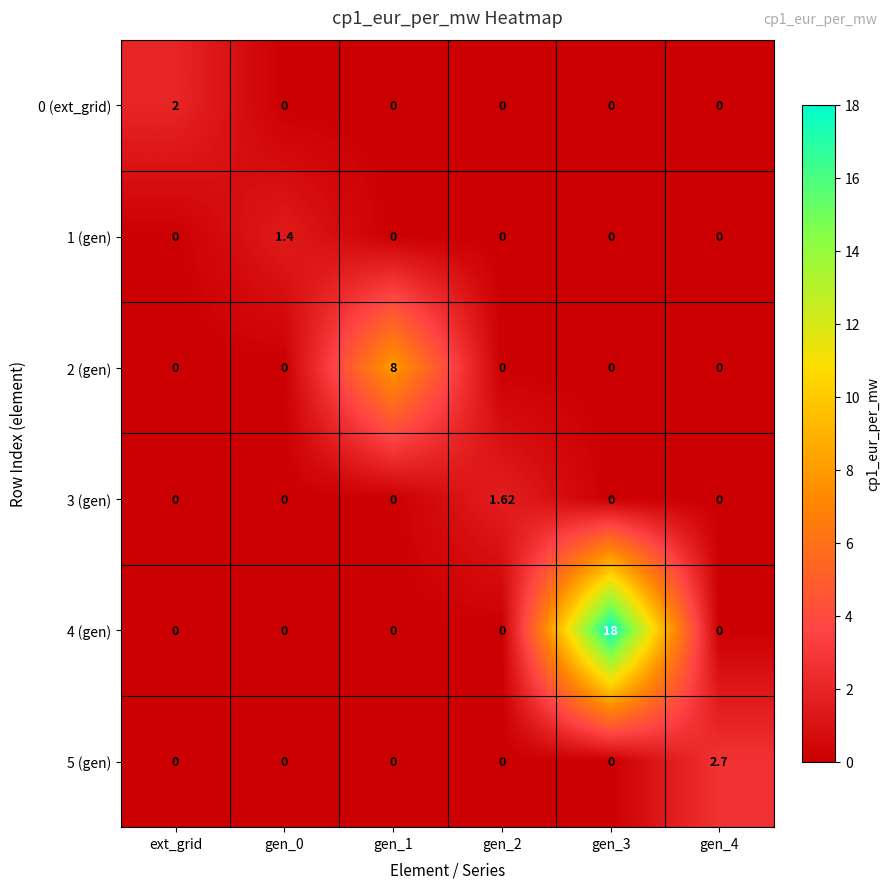

What is the total value across all series at gen_0?

1.4